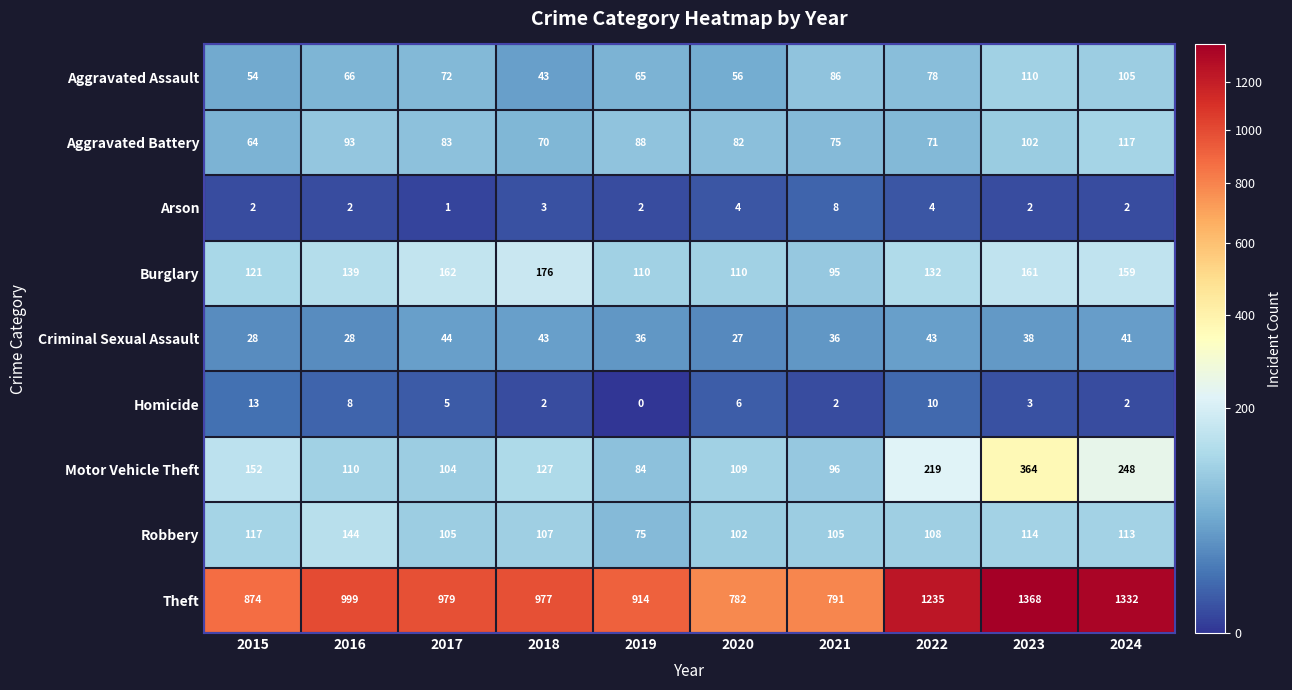

Which label corresponds to the largest value in the chart?

2023